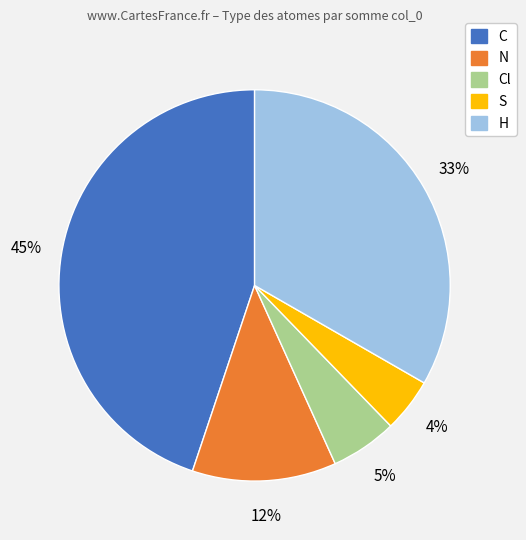

Rank the categories by value from lowest to highest.

S, Cl, N, H, C